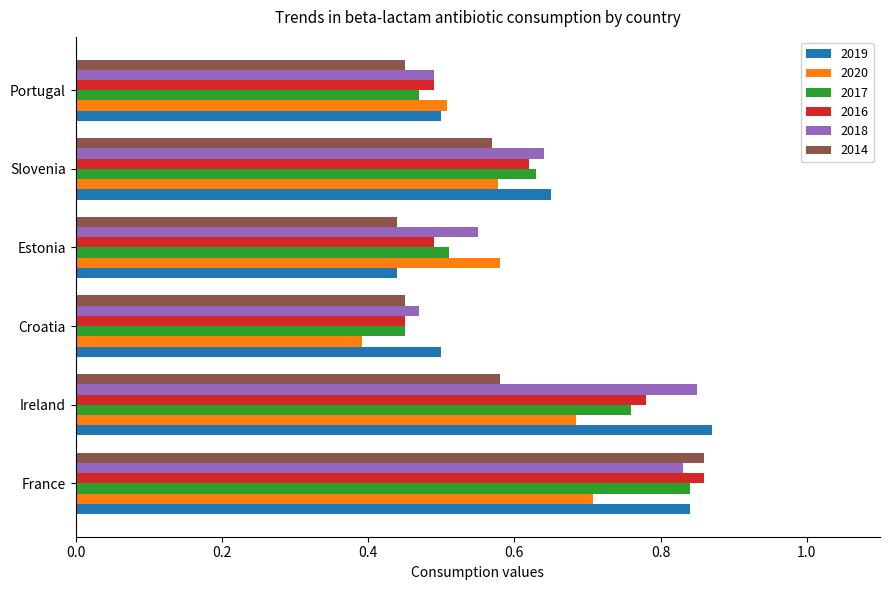

What is the sum of all 2018 values?

3.8